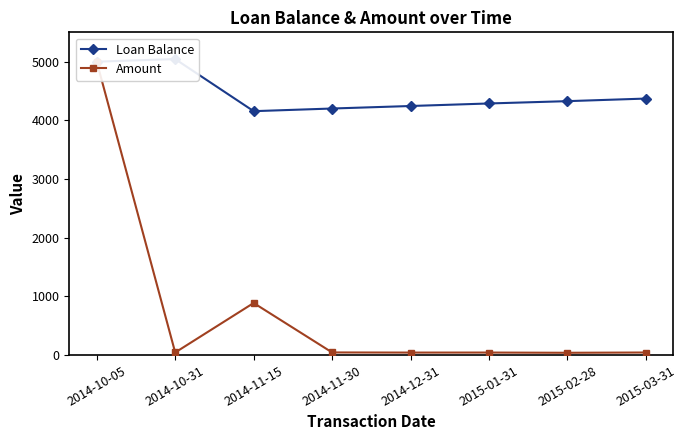

Rank the series by their maximum value, from lowest to highest.

Amount, Loan Balance